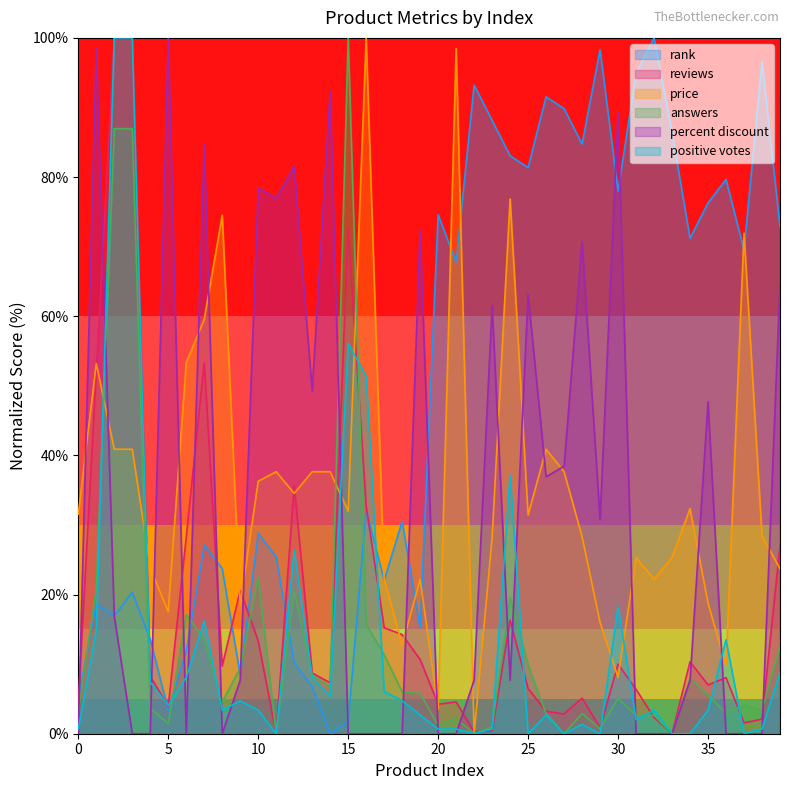

True or false: reviews has a value of 4.9 at 4.

False